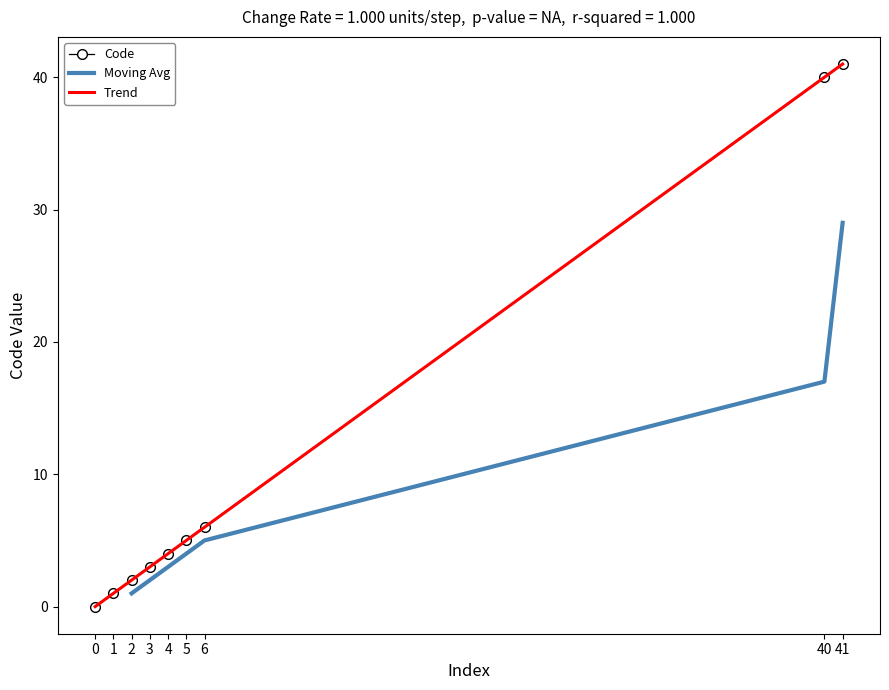

Approximately how many times larger is the value at 40 compared to 4?

10.0